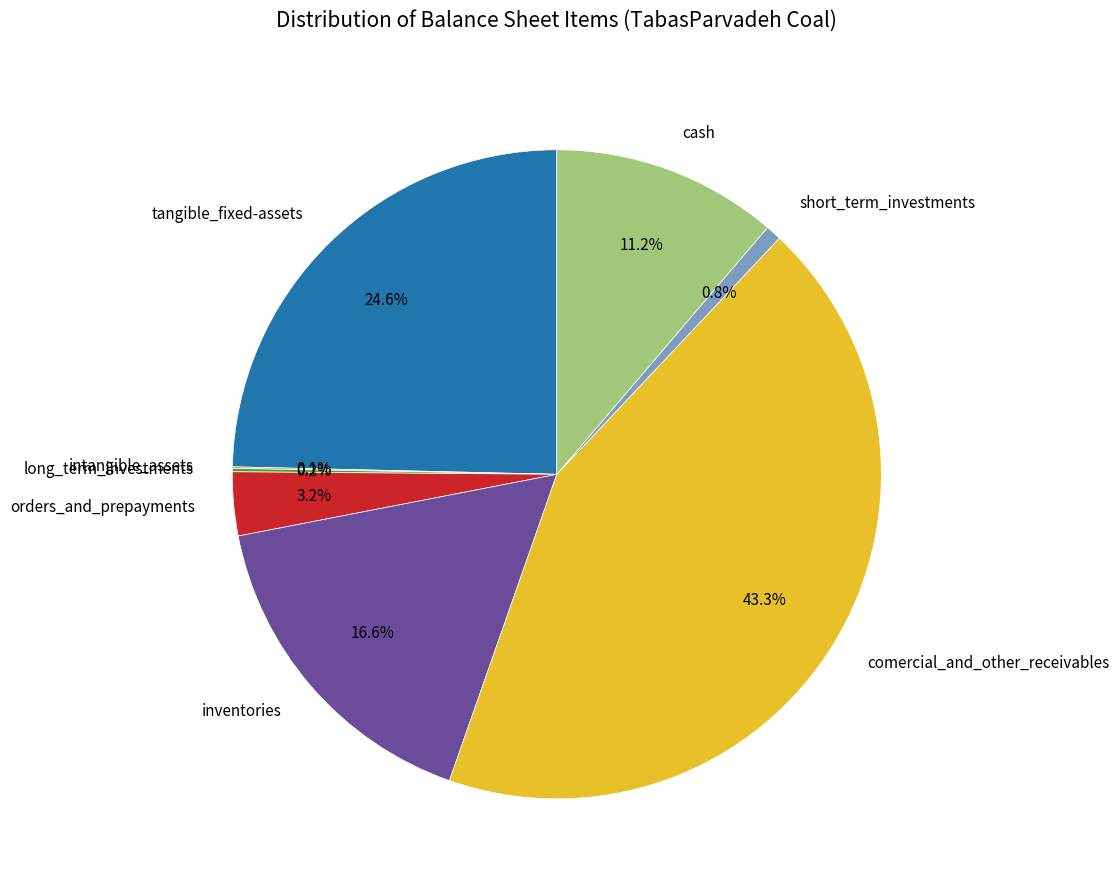

Which slice is the largest?

comercial_and_other_receivables